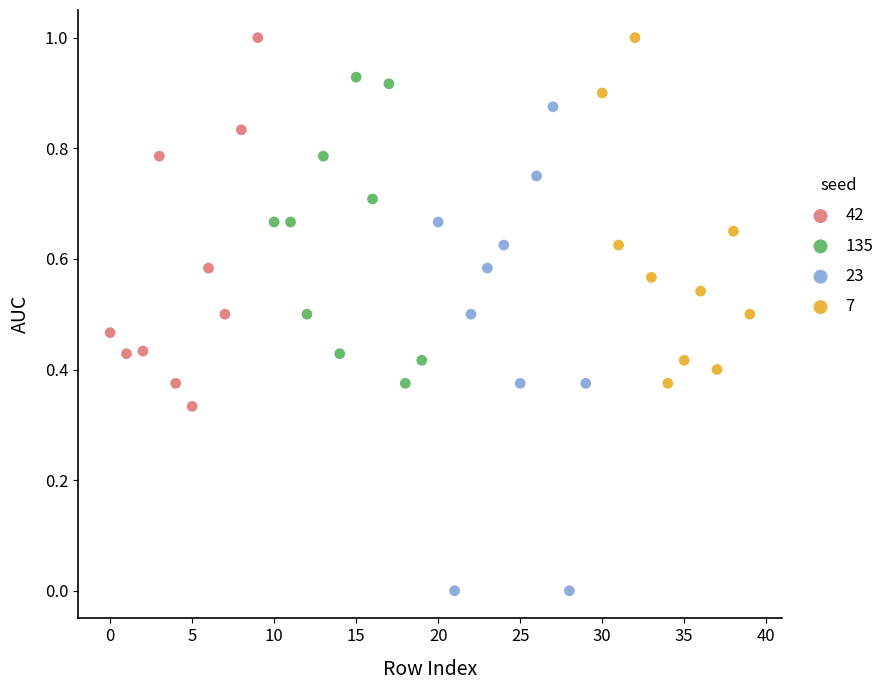

Which series reaches the minimum Y coordinate?

23